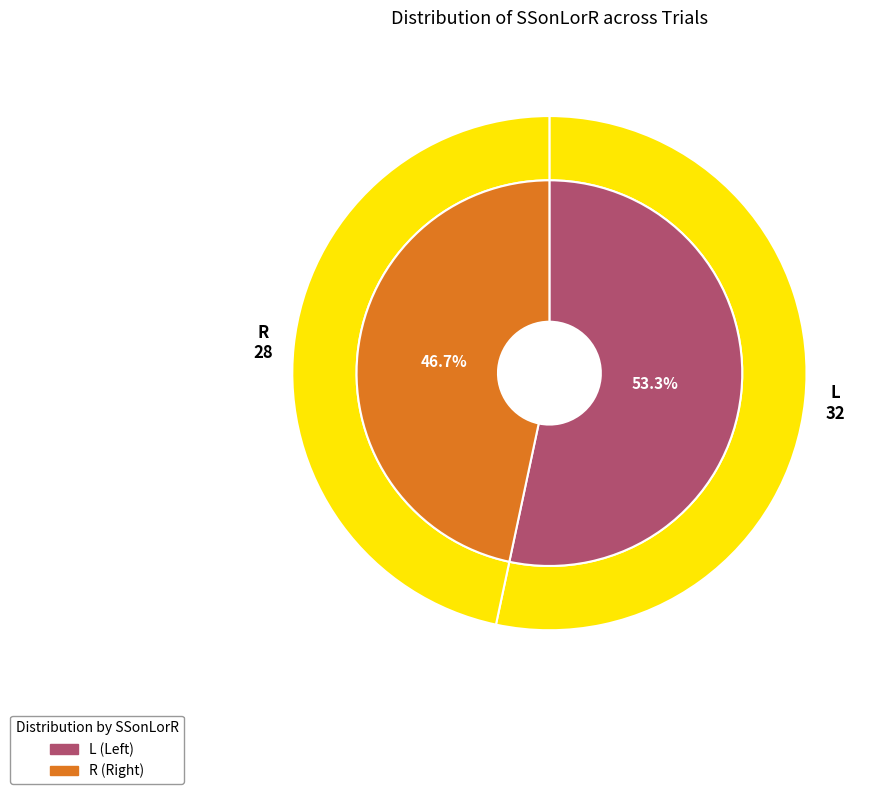

Count the number of slices in the pie.

2